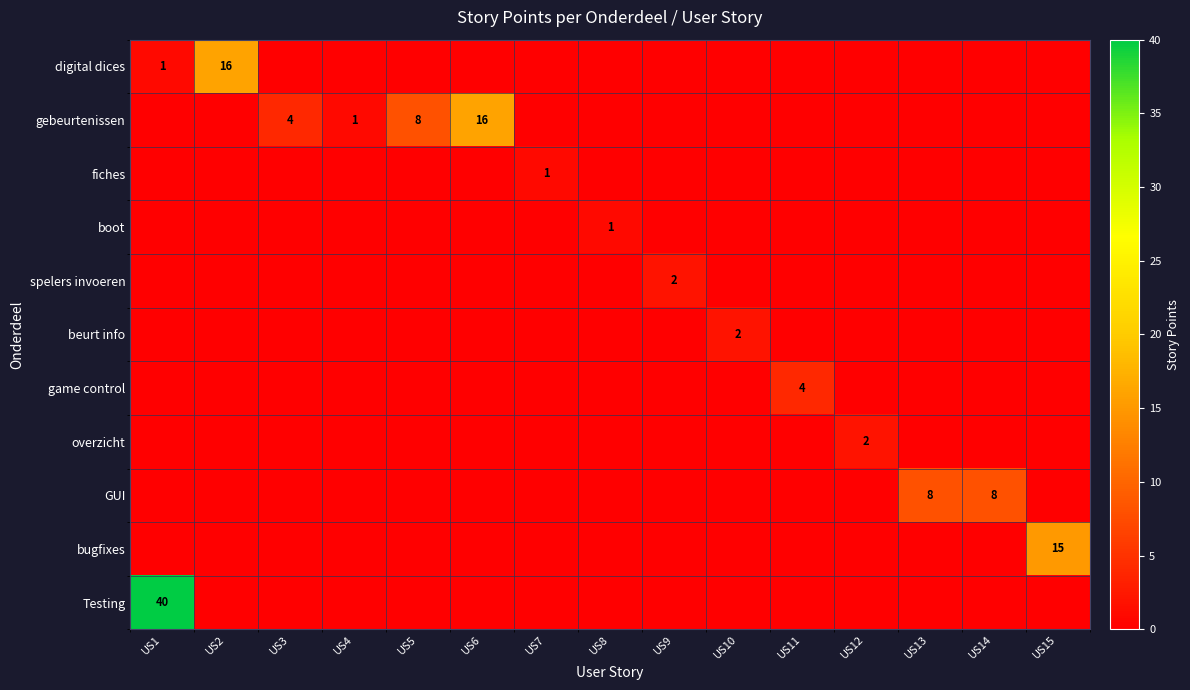

Which has a higher value, US1 or US14?

US1